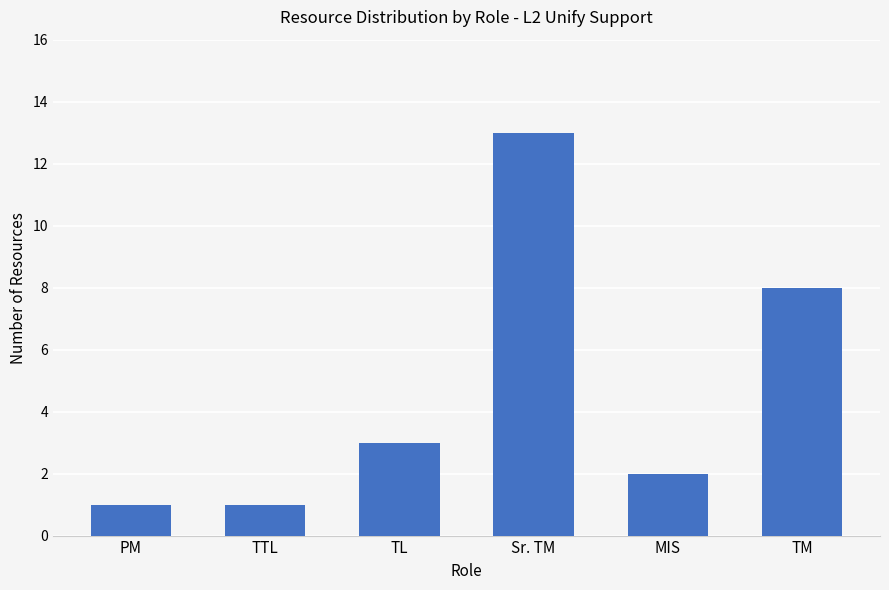

What is the change in value from TL to MIS?

-1